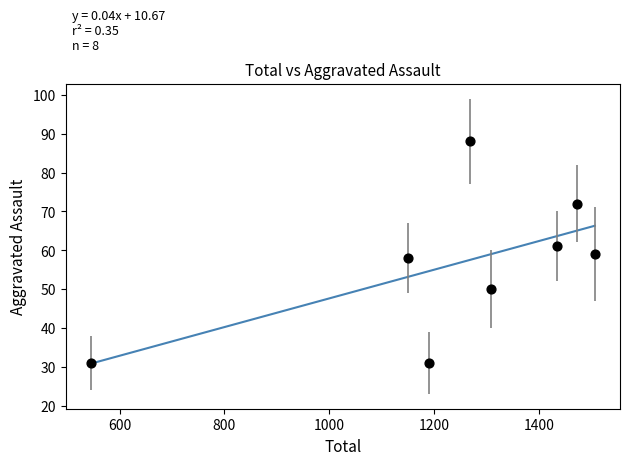

What is the average Y value?

56